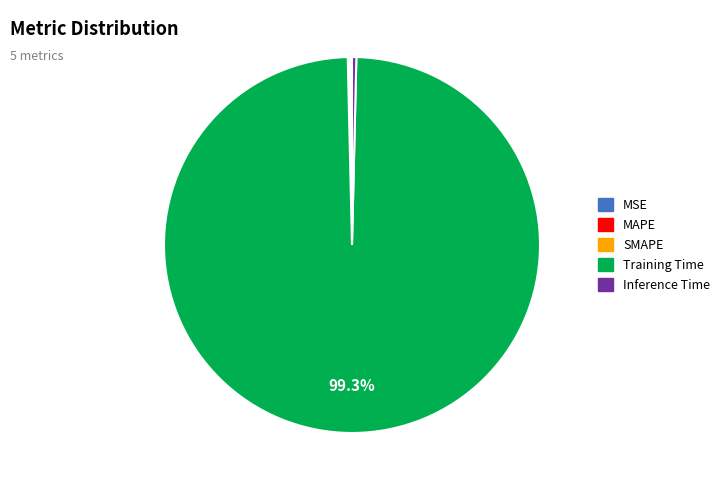

Which category has the biggest portion of the pie?

Training Time